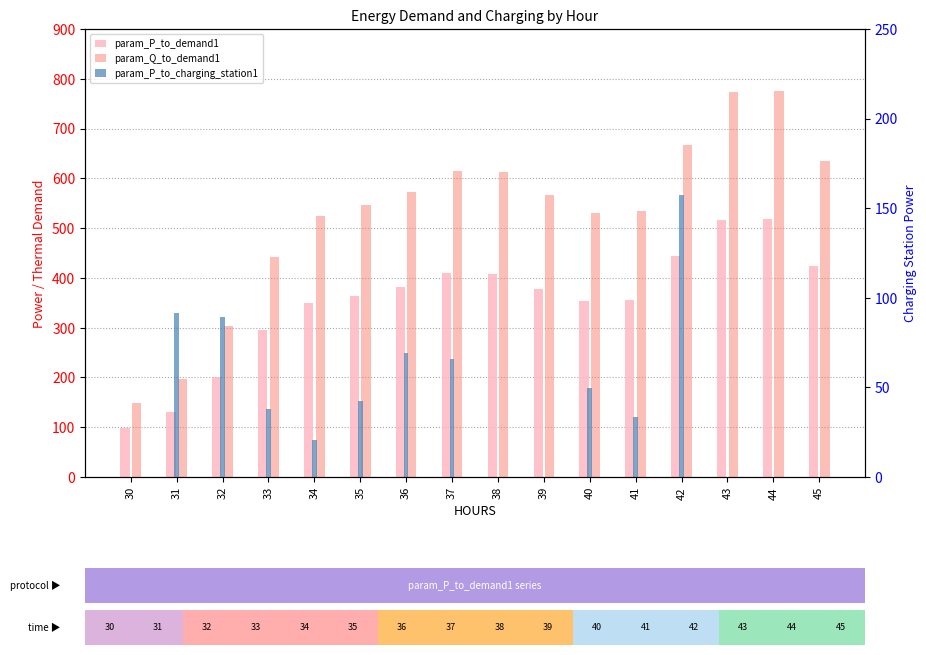

What is the sum of the param_P_to_demand1 values at 34 and 40?

703.2